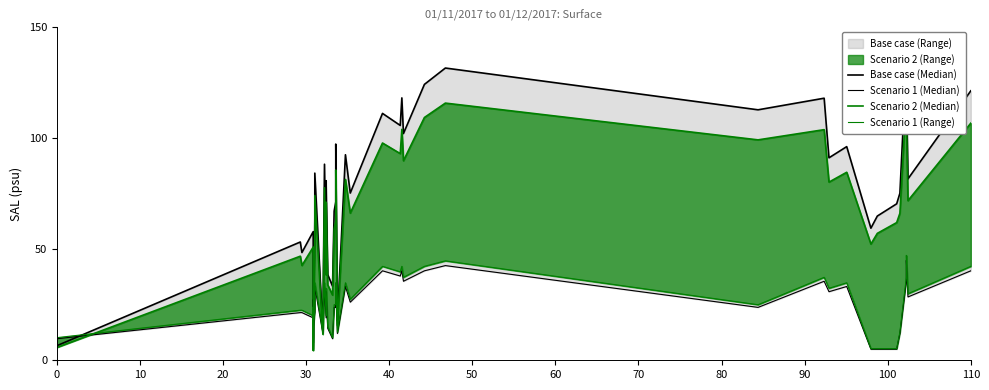

How many lines are shown in the chart?

4